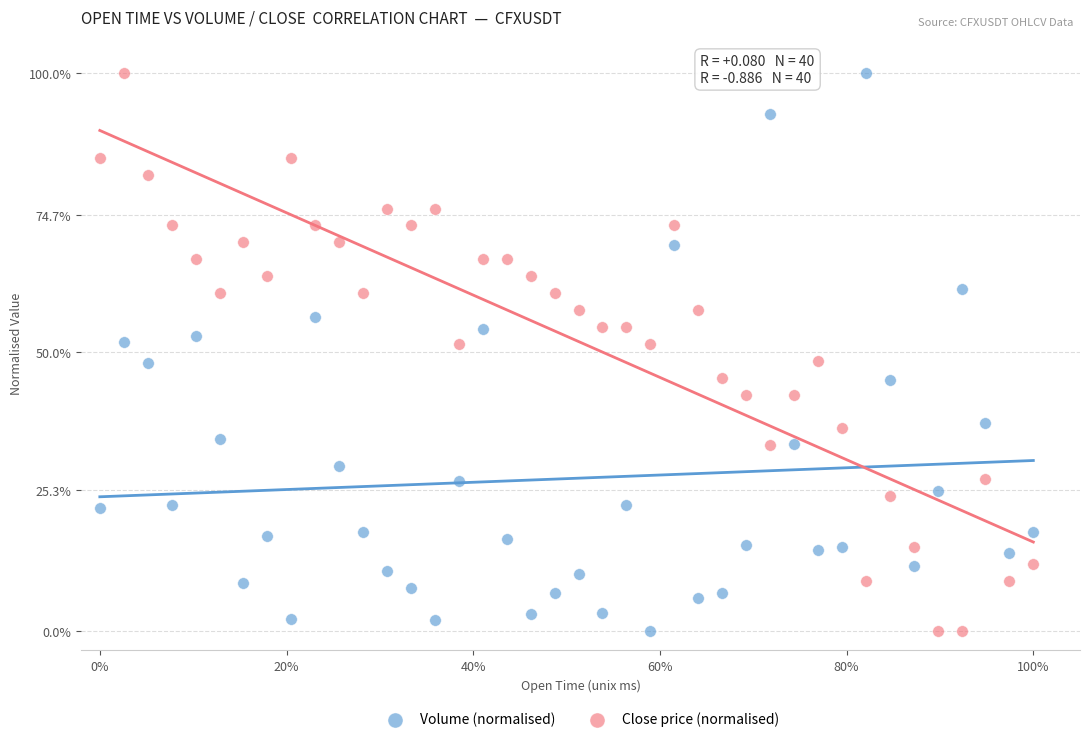

What are all the series names shown in the legend?

Volume (normalised), Close price (normalised)